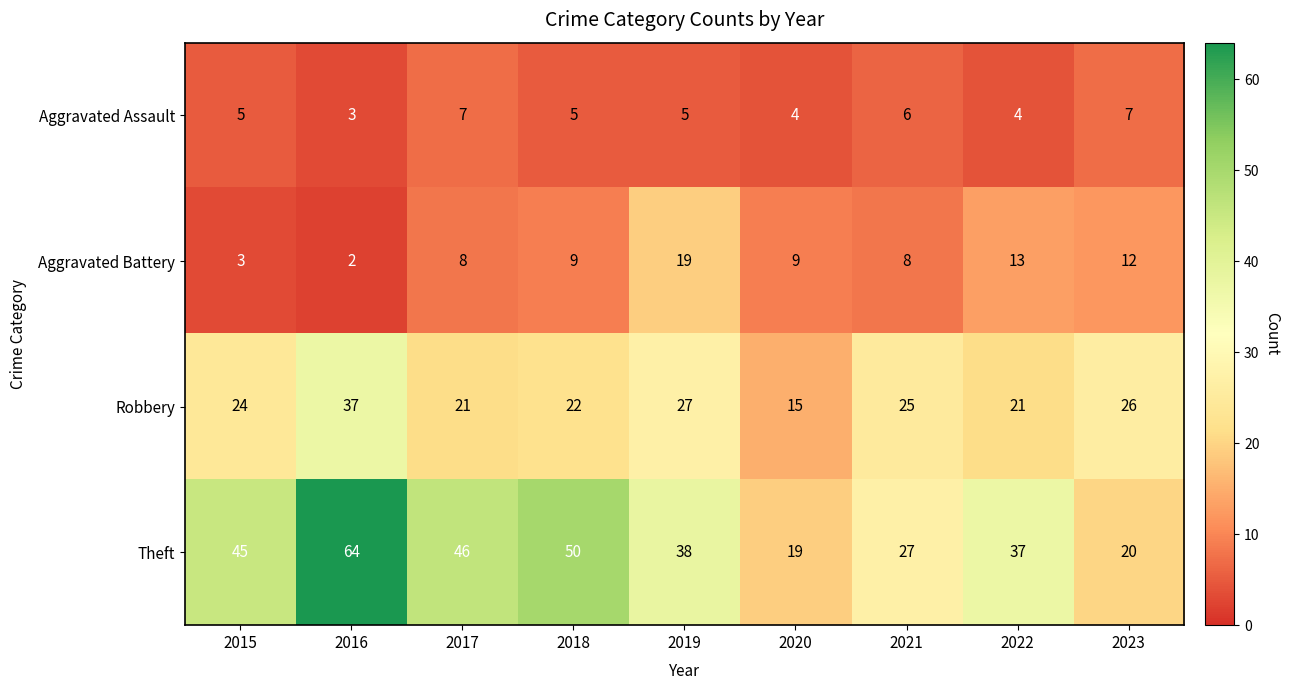

At which label is Robbery closest to 26?

2023